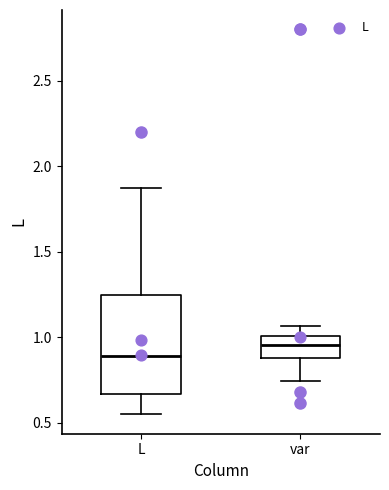

Comparing the boxes themselves (not the whiskers), which one is the tallest?

L